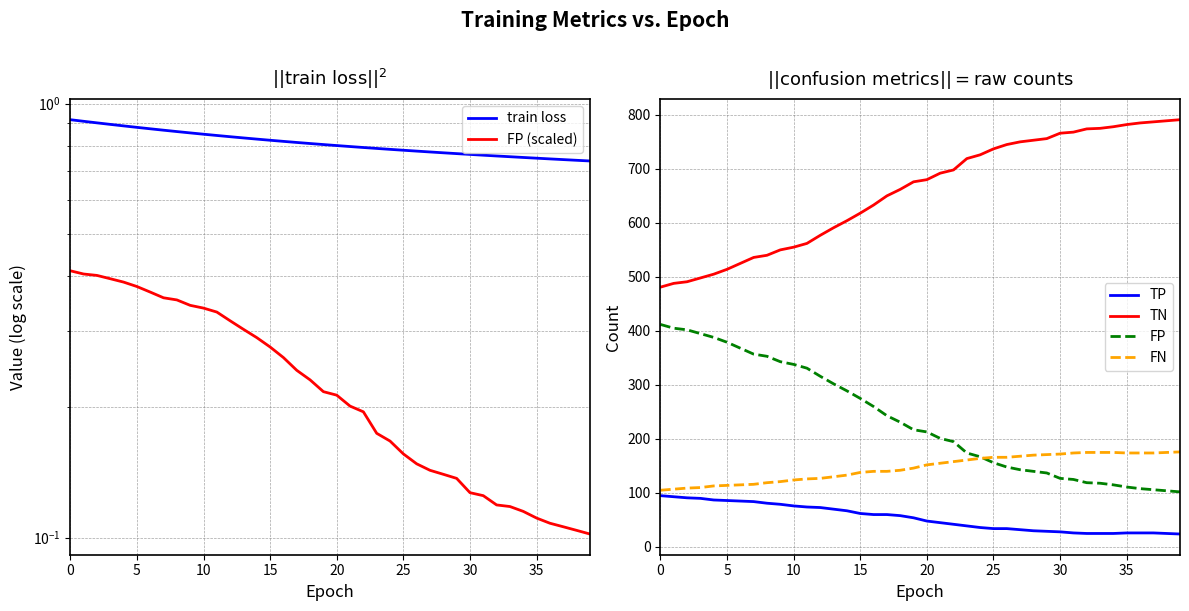

True or false: FP (scaled) and TN intersect in this chart.

False